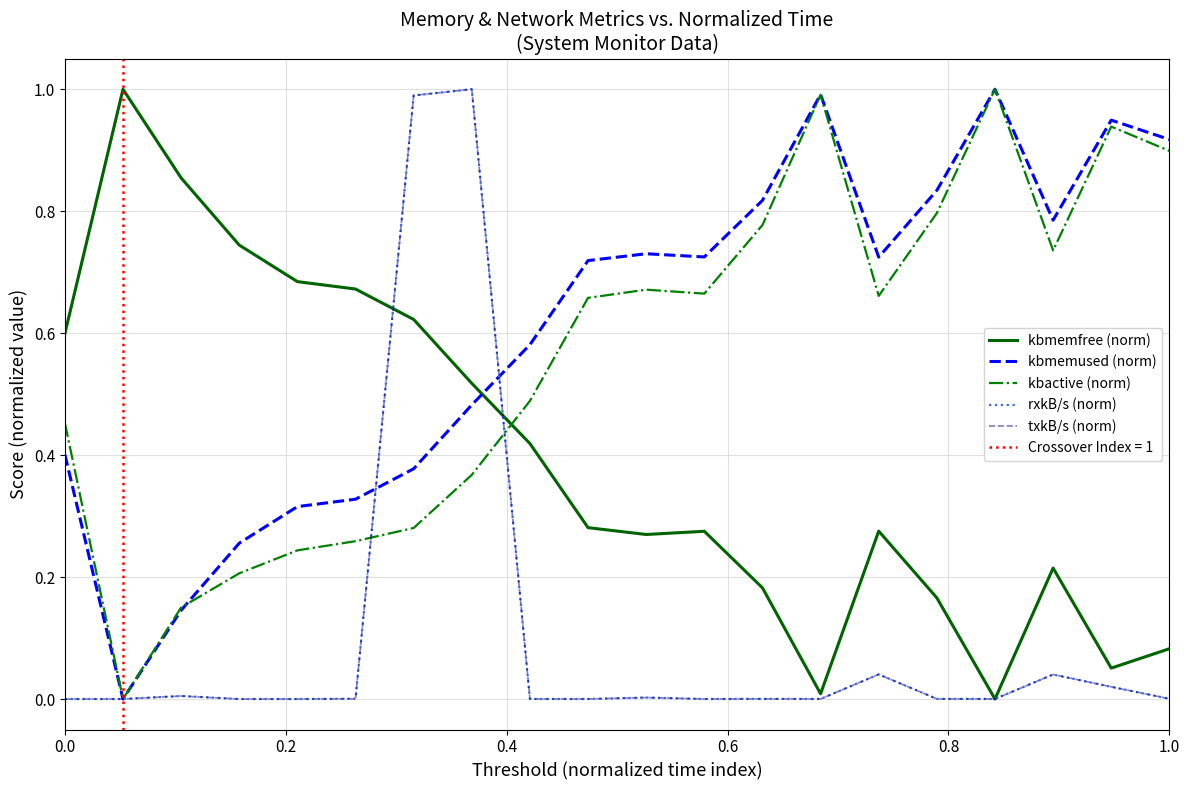

What is the difference between the maximum and second lowest values in the kbmemfree (norm) series?

1.0